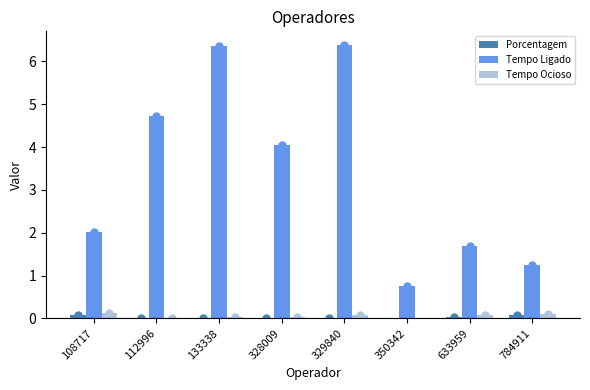

Which series has the largest total across all categories?

Tempo Ligado